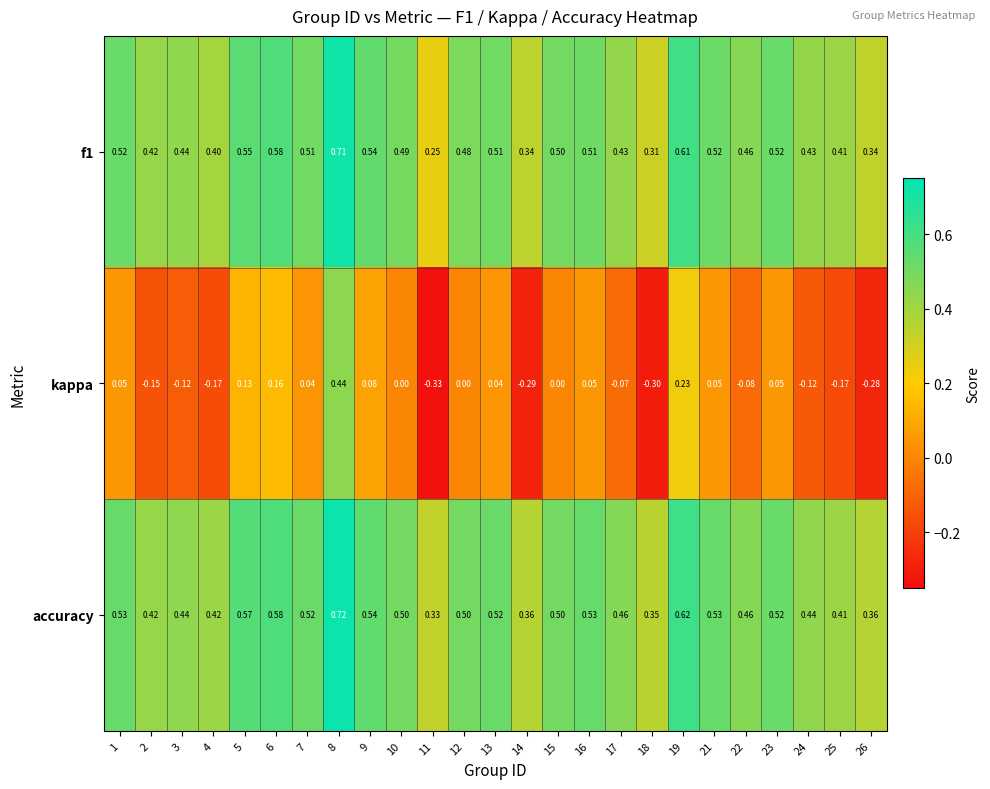

Is the value of f1 at 11 greater than the value of kappa at 14?

Yes